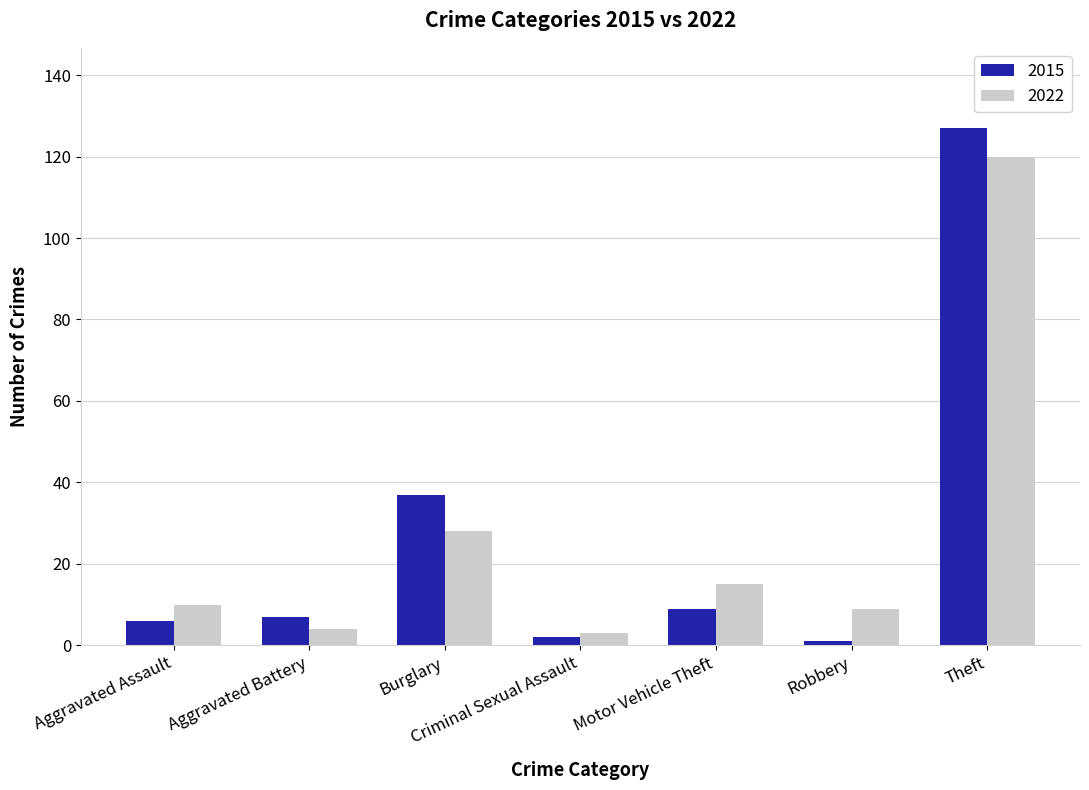

What is the label of the 6th bar from the left?

Robbery